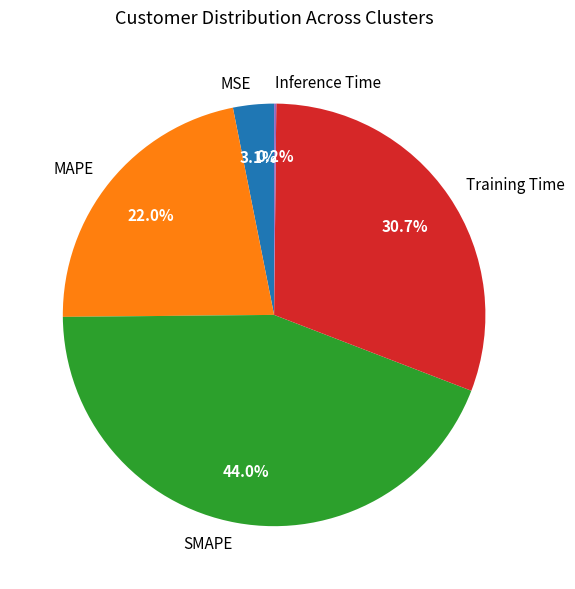

Is it true that SMAPE is 44% of the pie?

True